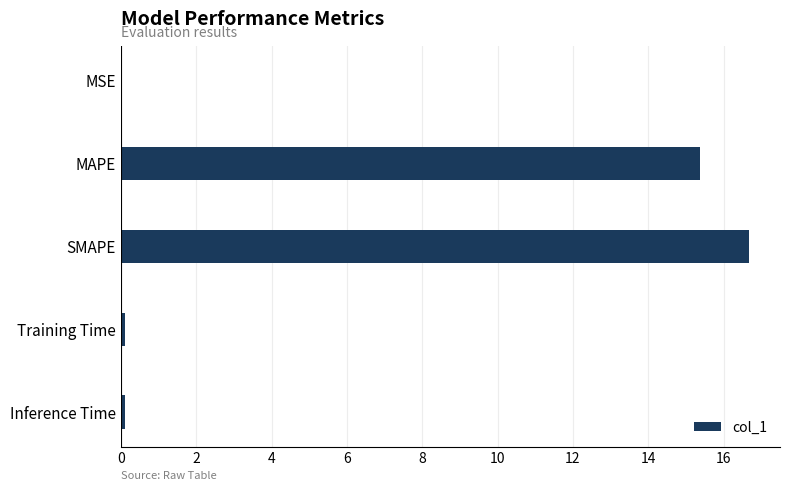

What is the sum of all values?

32.3